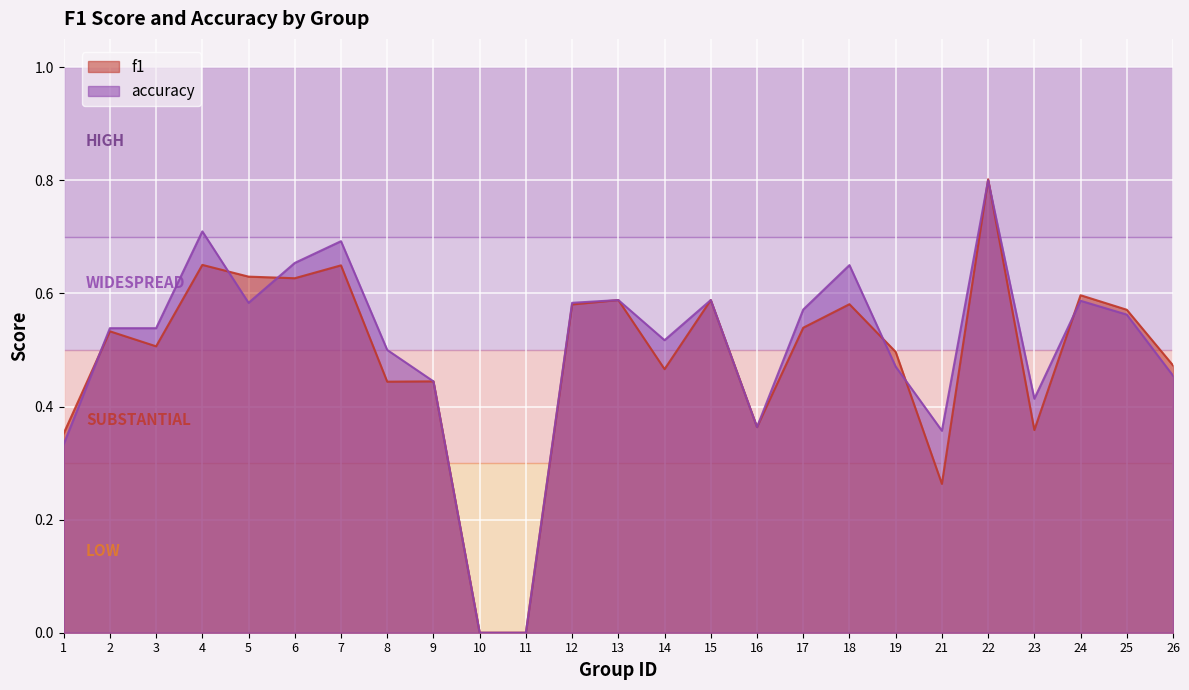

What is the sum of all f1 values?

12.1